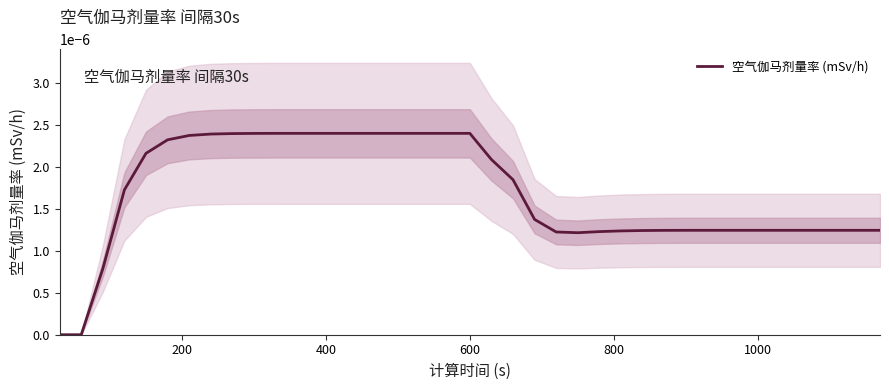

Count the number of categories in the chart.

39